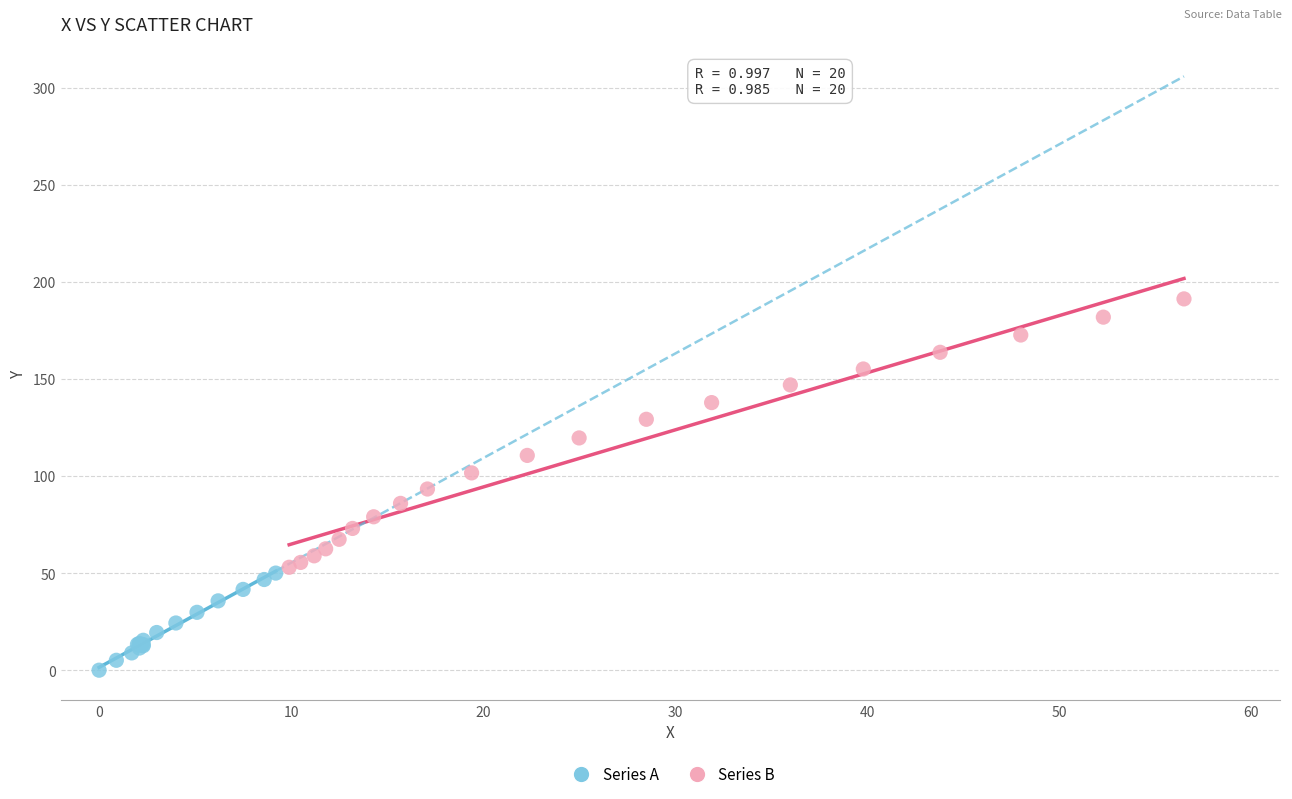

Which series contains the lowest Y value?

Series A